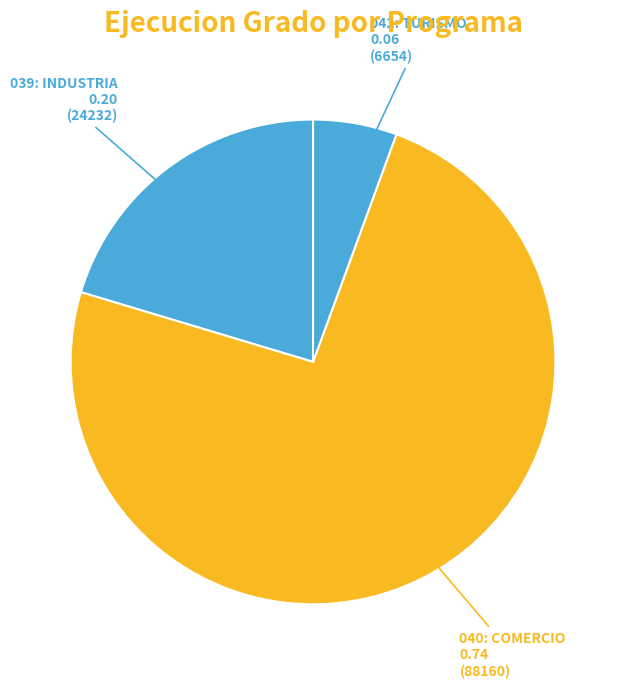

Do 039: INDUSTRIA and 042: TURISMO together represent more than half of the pie?

No